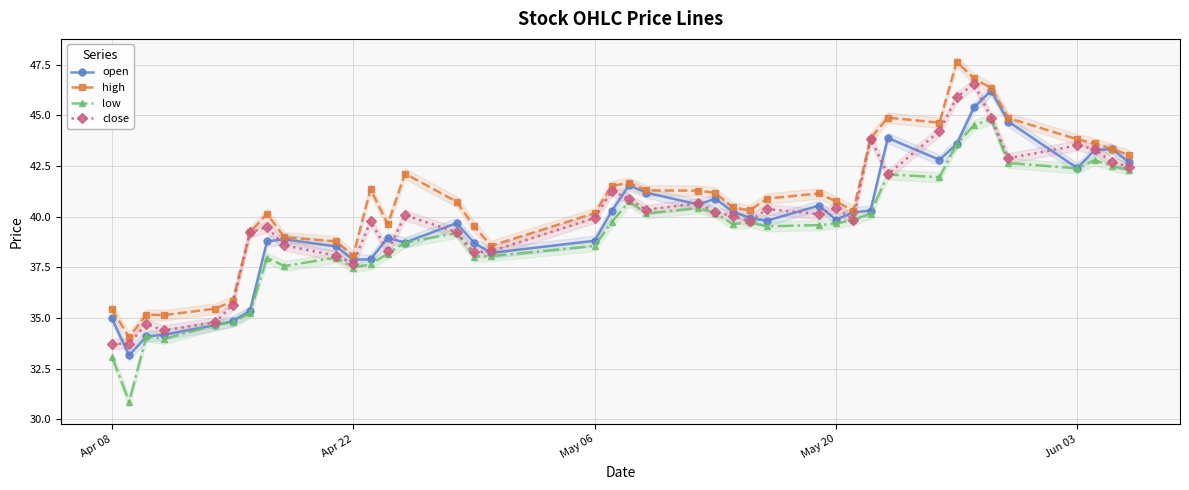

True or false: close has more than 1 points higher than both neighbors.

True